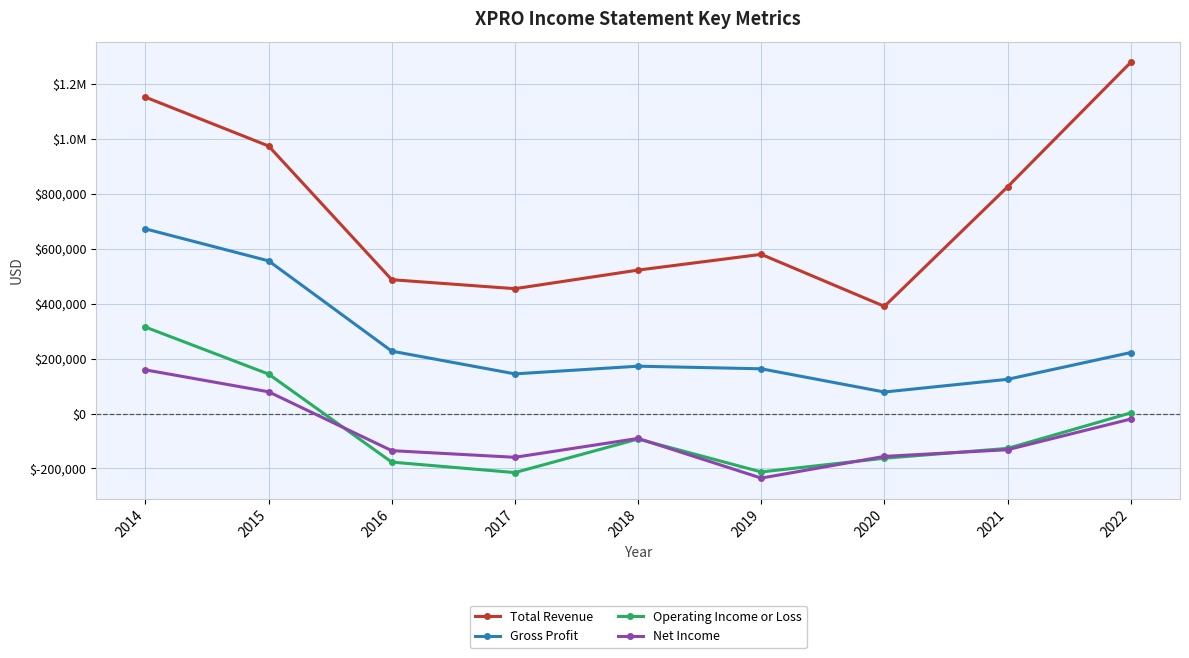

What is the difference between the maximum and minimum values in the Operating Income or Loss series?

530100